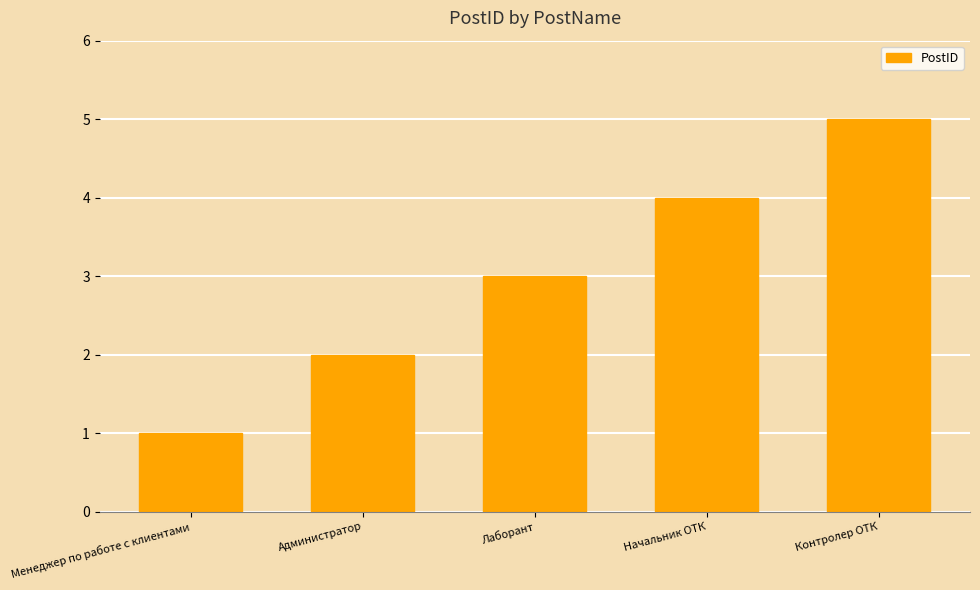

Is it true that the value at Менеджер по работе с клиентами is 1?

True